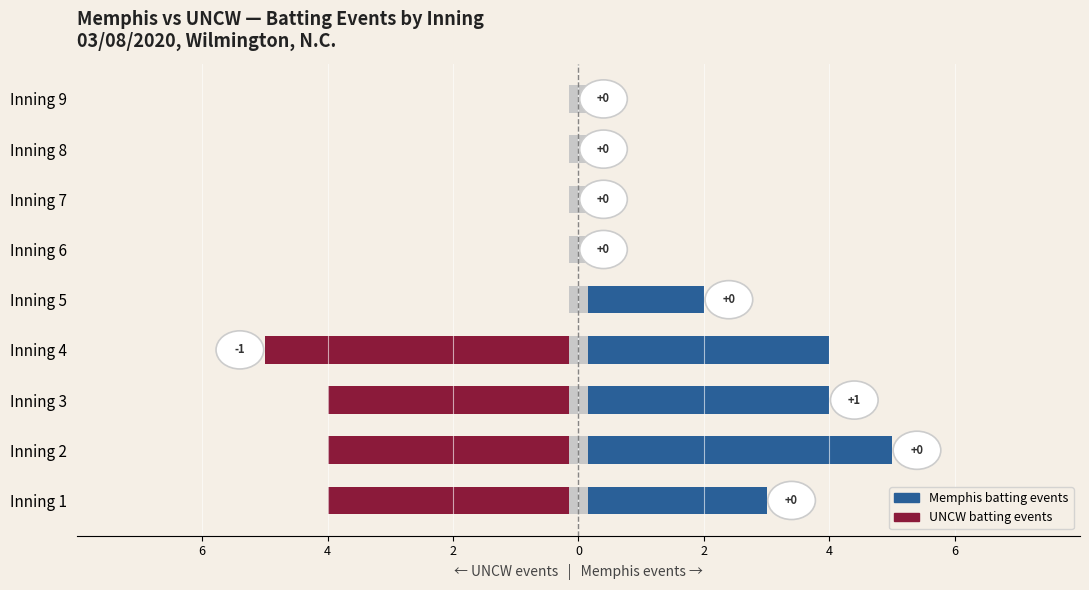

The value of Memphis batting events at Inning 5 is 1. True or false?

False